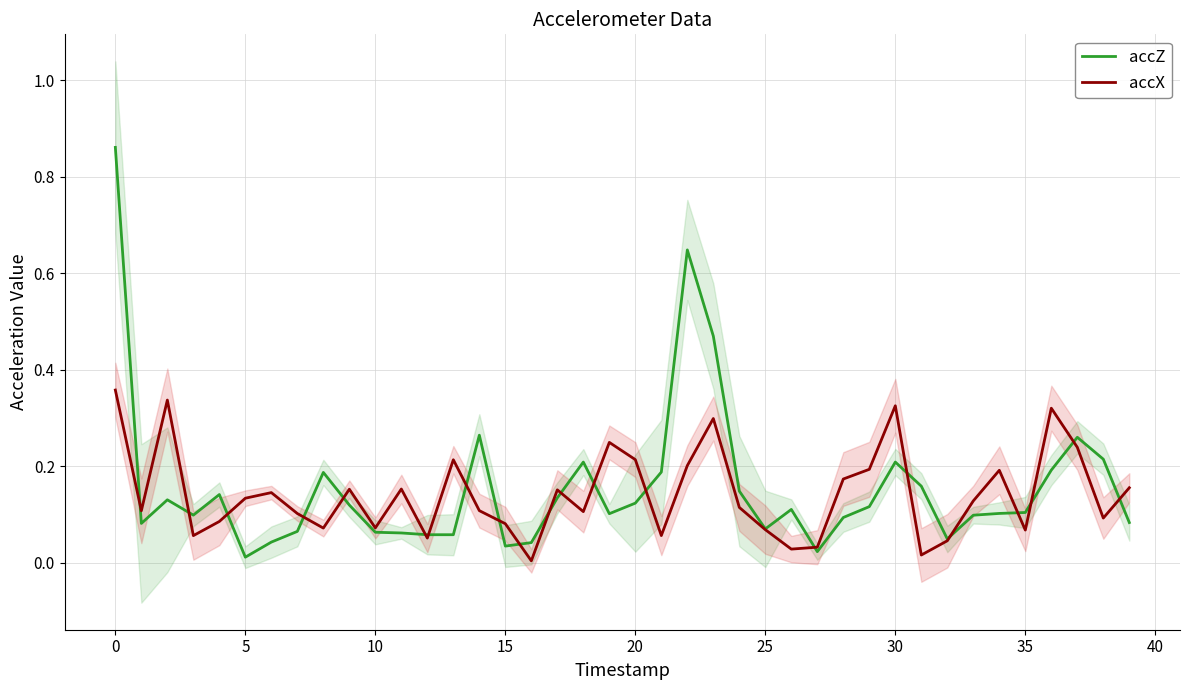

How many interior local peaks does the accX series have?

11